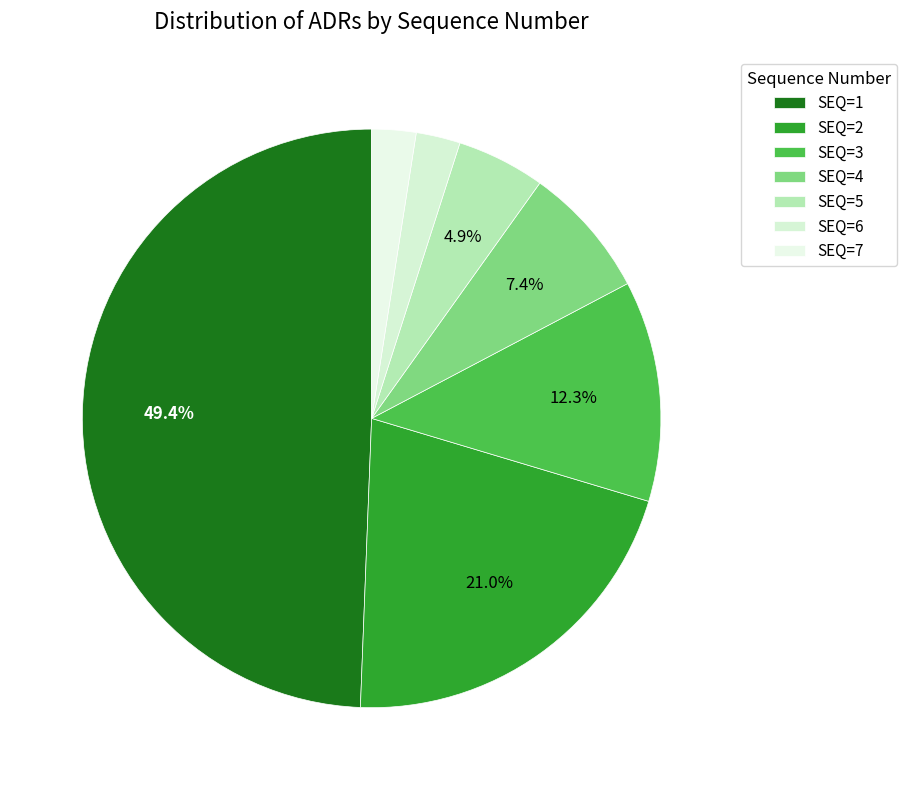

What percentage is the SEQ=7 slice, to the nearest percent?

2%